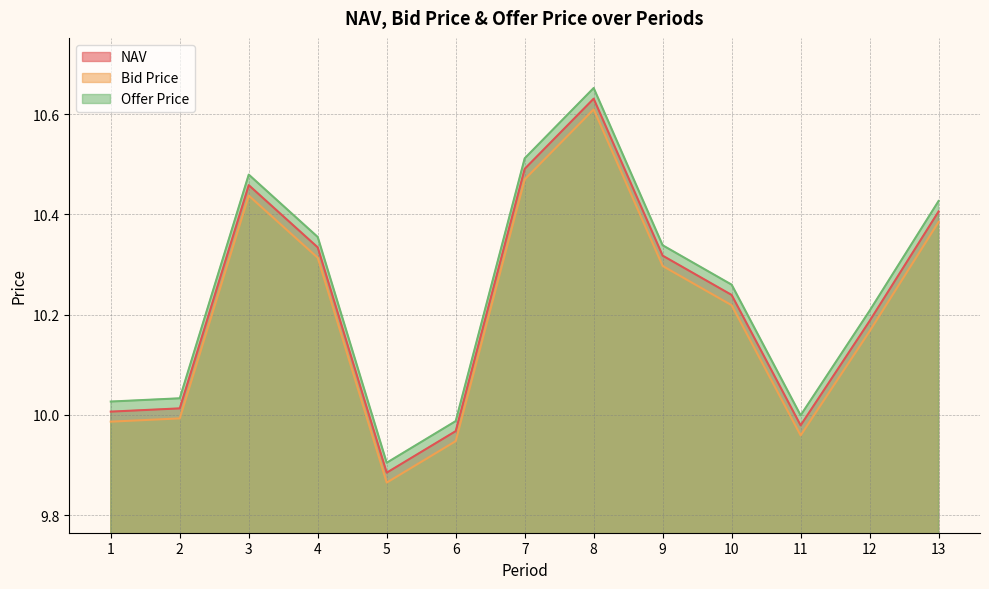

At how many categories does at least one series exceed 10?

10